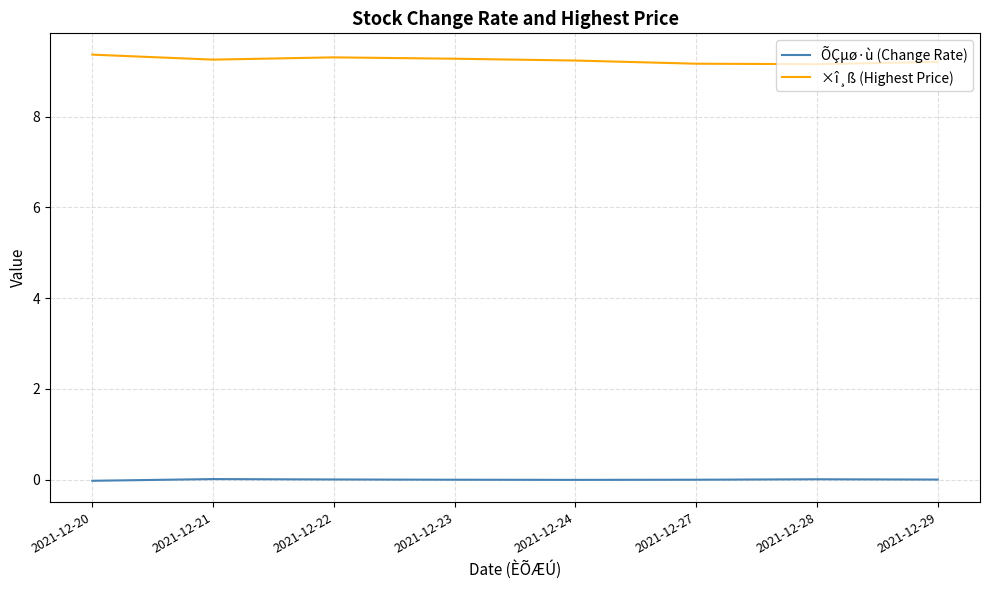

In ×î¸ß (Highest Price), how many points are lower than both neighbors (excluding endpoints)?

2